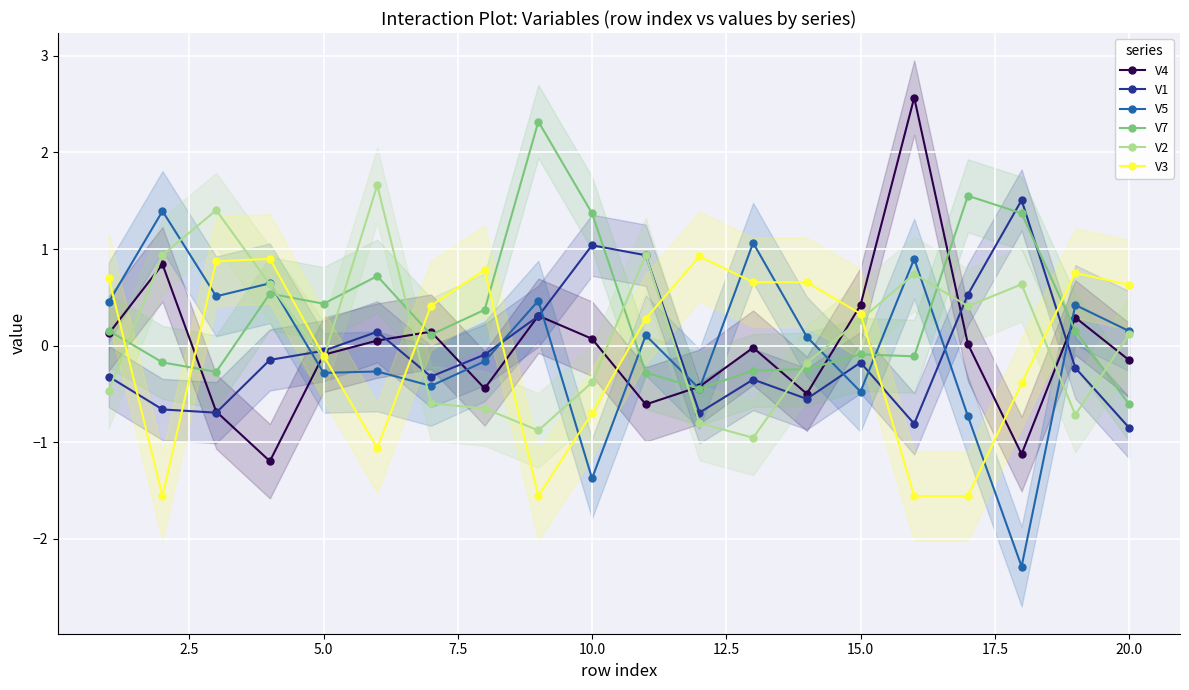

What is the maximum value for V4?

2.6